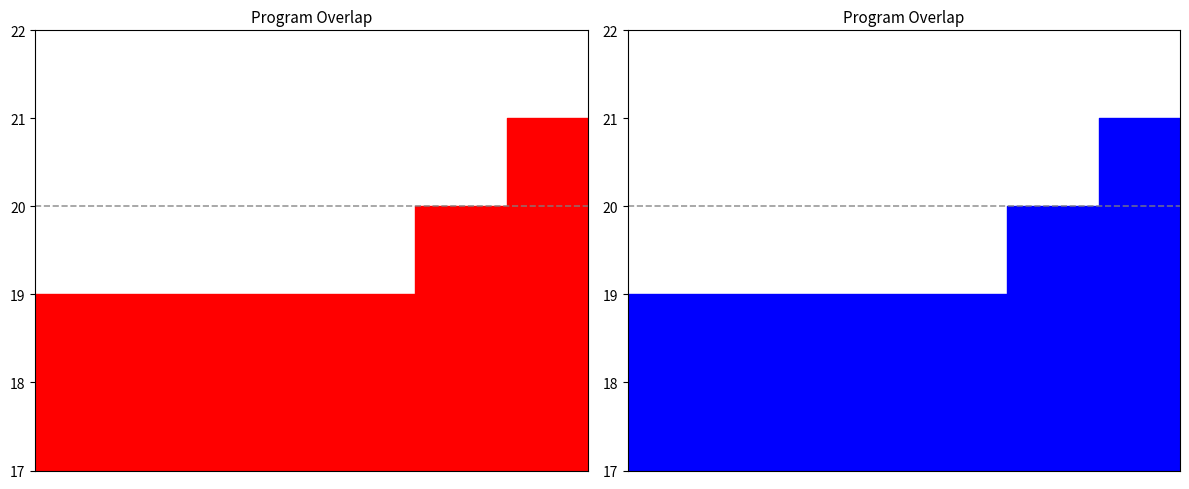

What is the difference between the maximum and minimum values?

2